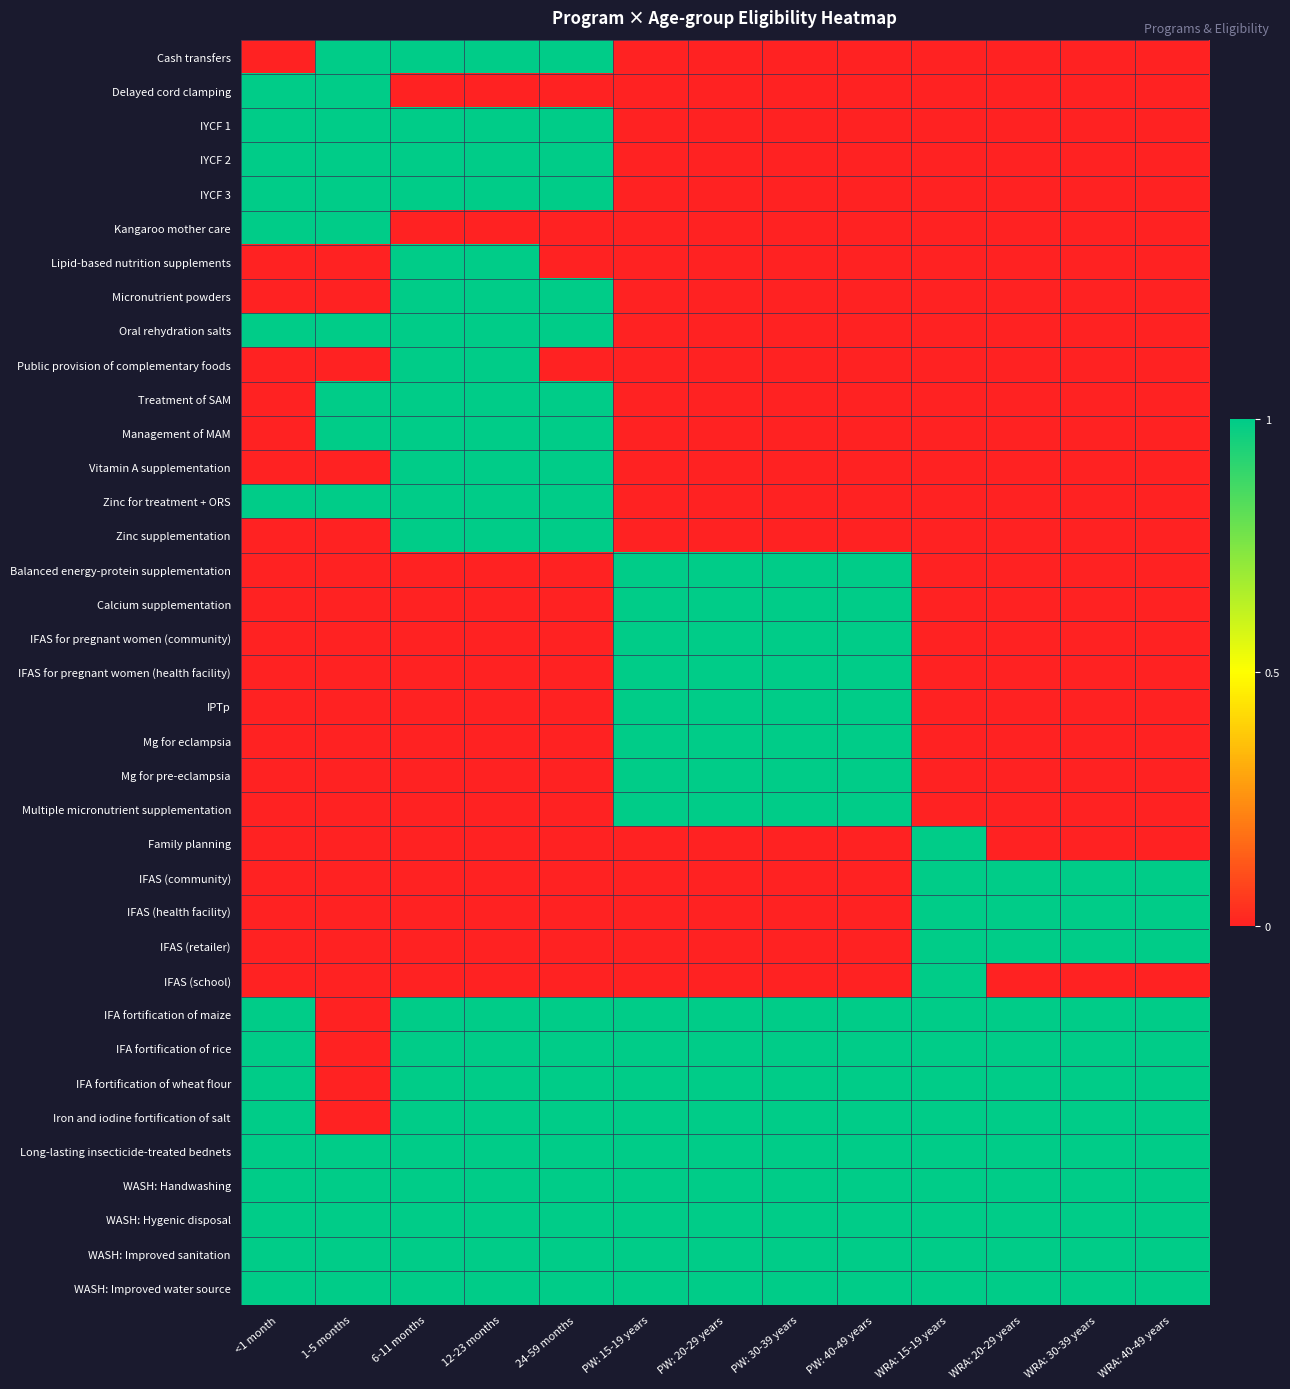

Between 12-23 months and PW: 20-29 years, which series saw the biggest shift?

Cash transfers